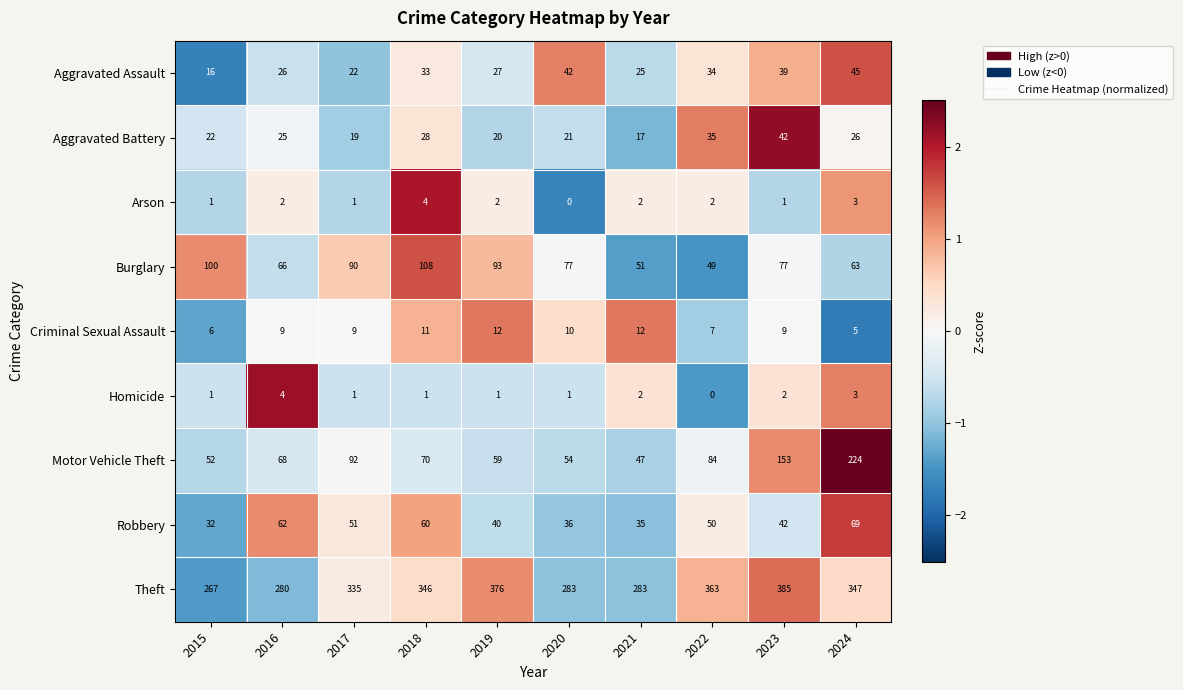

What is the maximum value for Motor Vehicle Theft?

224